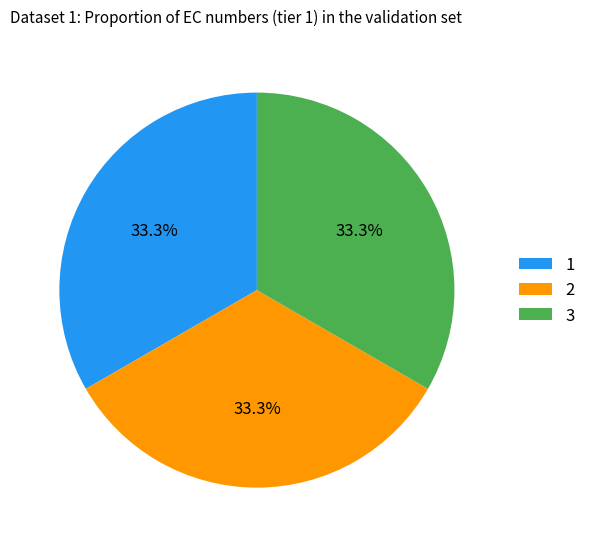

How much of the chart is everything except 2?

66.7%